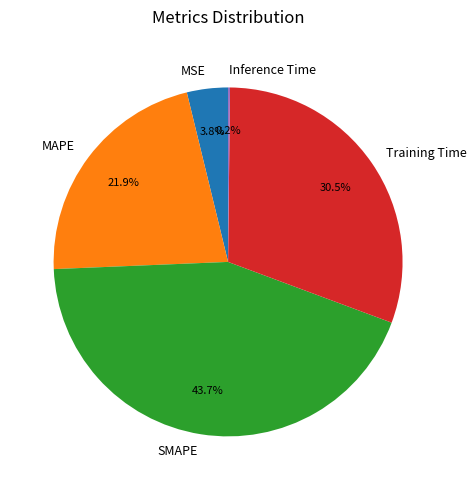

What is the largest slice in the pie chart?

SMAPE